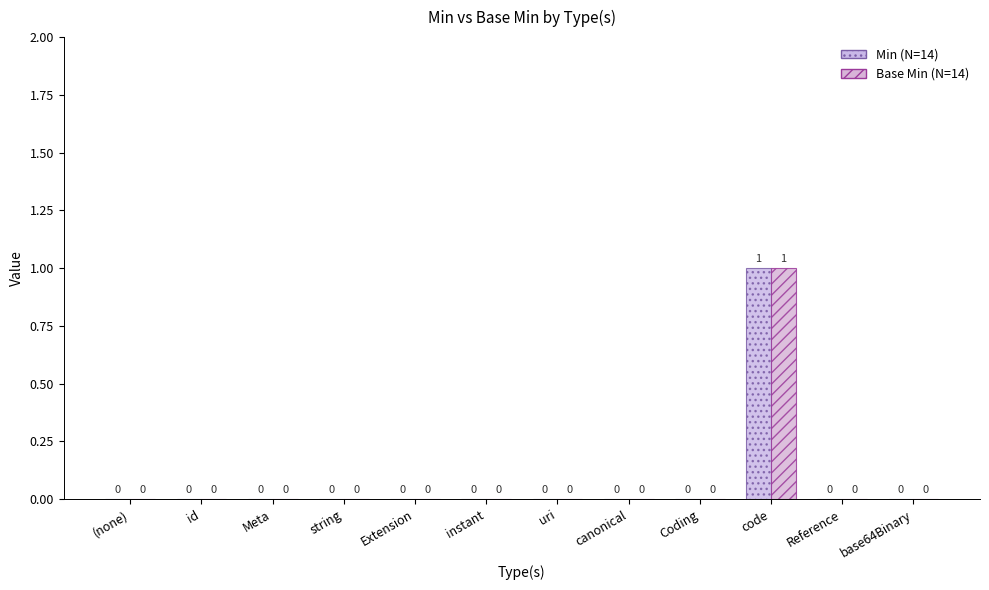

Are the bars grouped side by side (vs. stacked)?

Yes